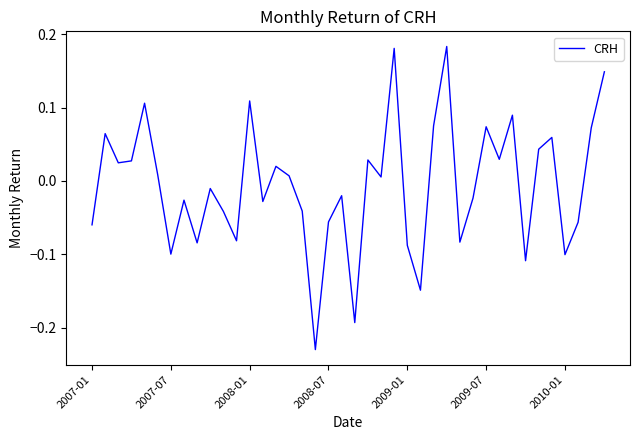

What is the difference between the maximum and minimum values?

0.4